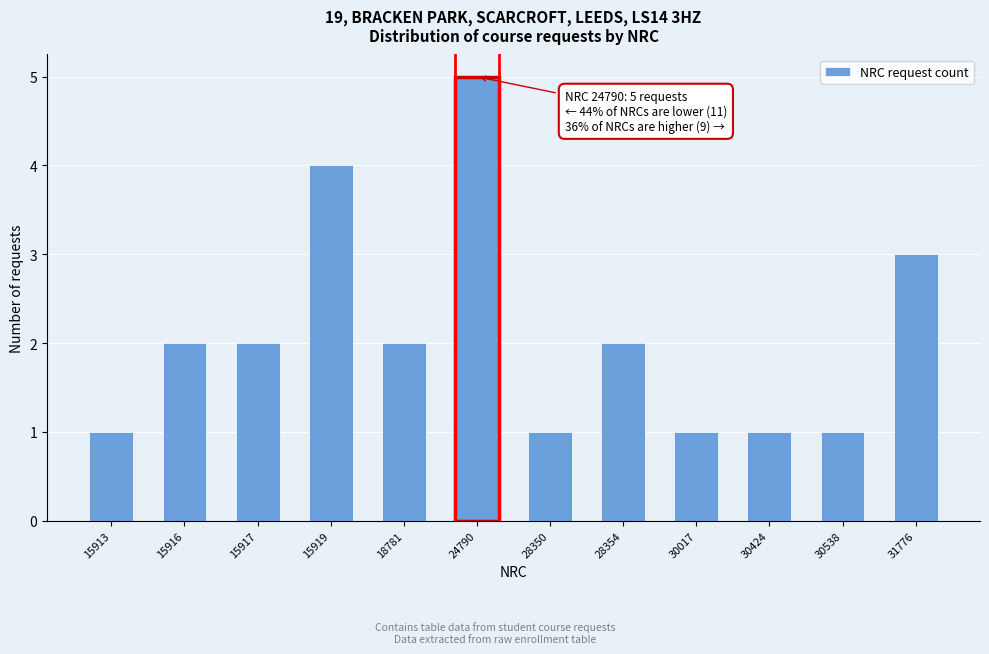

Reading left to right, transcribe all the data shown in this chart.

15913=1	15916=2	15917=2	15919=4	18781=2	24790=5	28350=1	28354=2	30017=1	30424=1	30538=1	31776=3